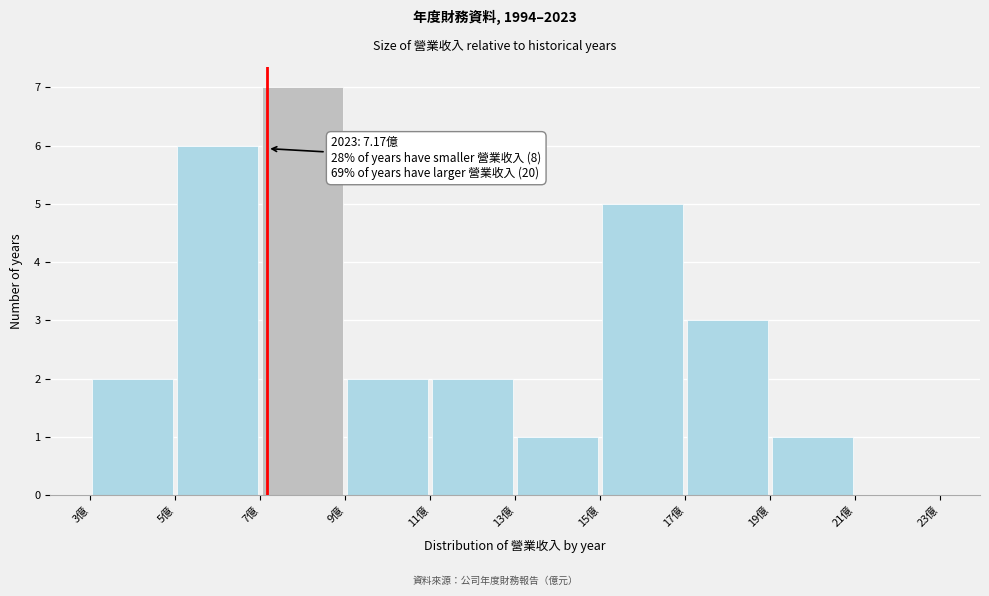

Which range on the x-axis has the tallest bar?

7 to 9